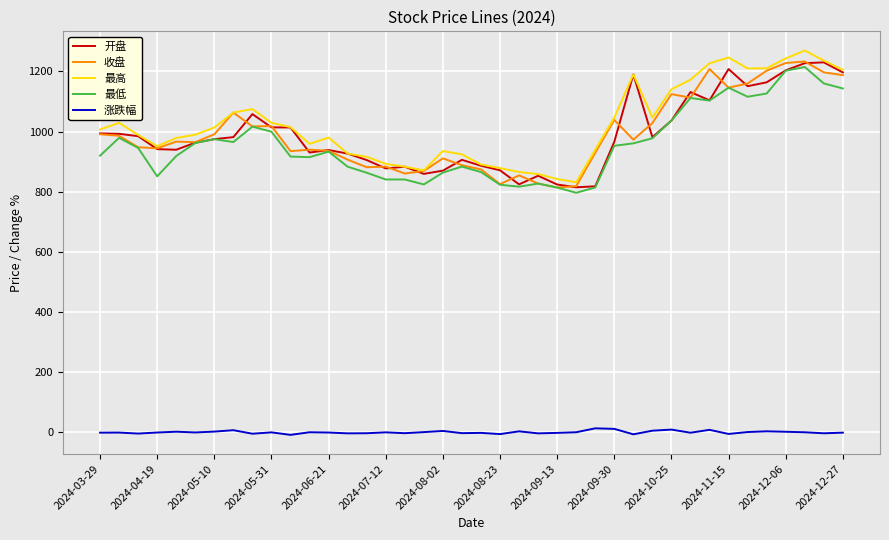

True or false: 涨跌幅 and 开盘 intersect in this chart.

False